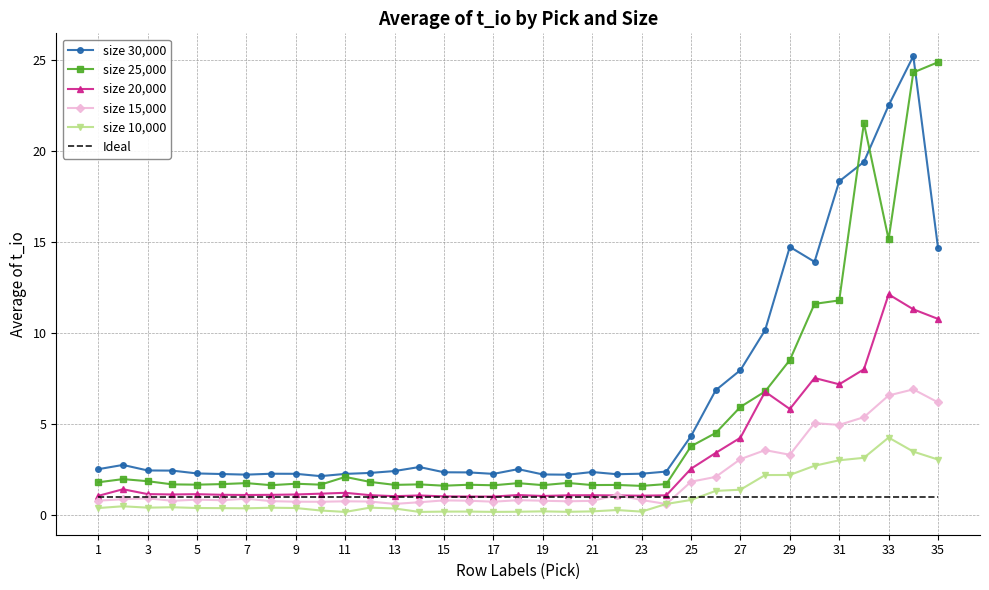

True or false: Ideal and size 30,000 cross at least once.

False